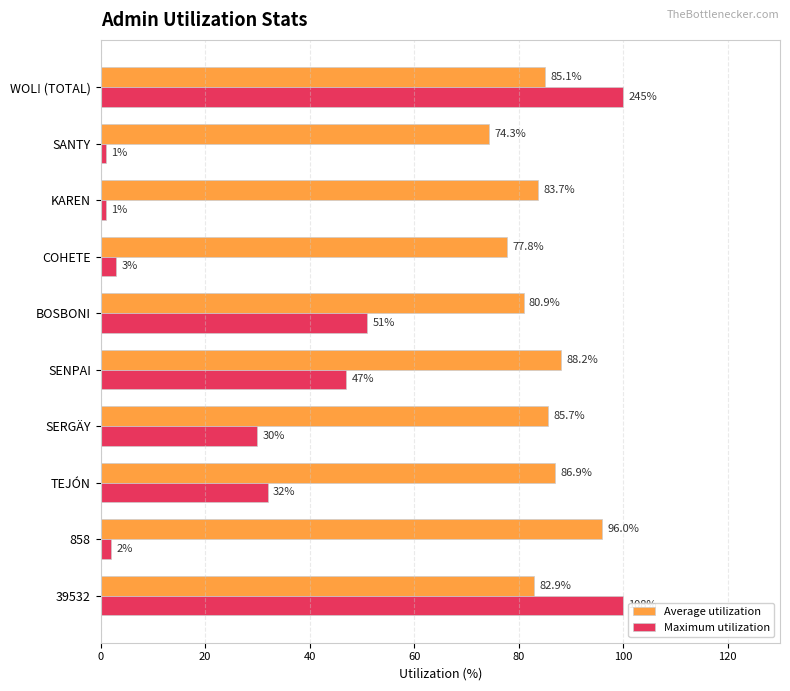

What is the maximum value for Maximum utilization?

100.0